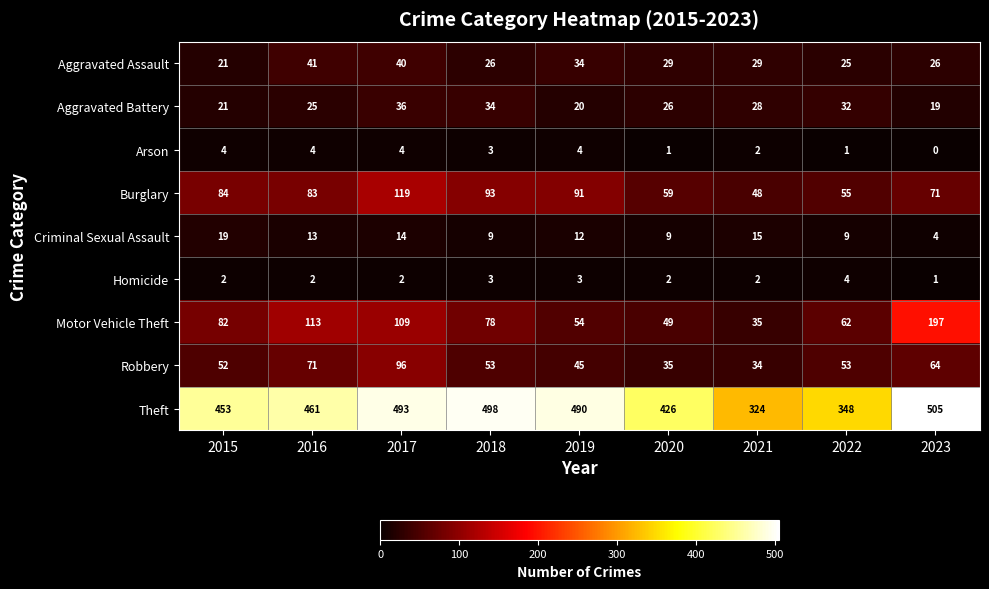

The Criminal Sexual Assault series shows 2 at 2018. True or false?

False